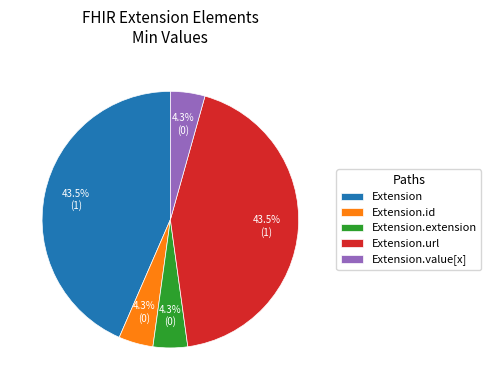

How many slices are in this pie chart?

5